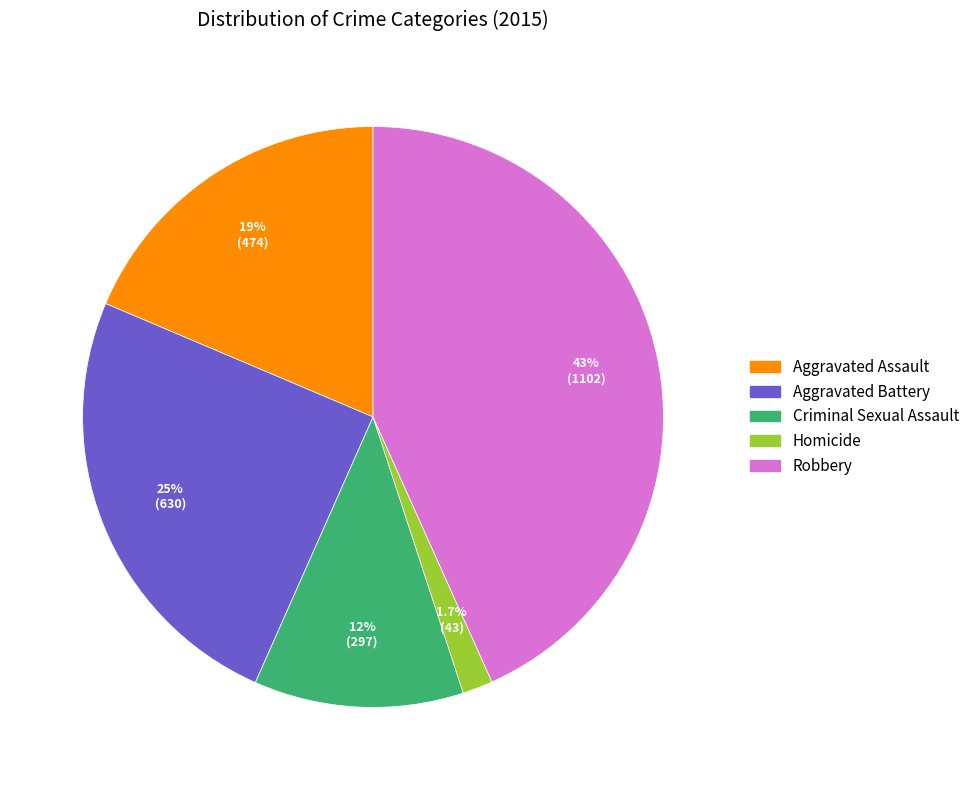

What is the largest slice in the pie chart?

Robbery